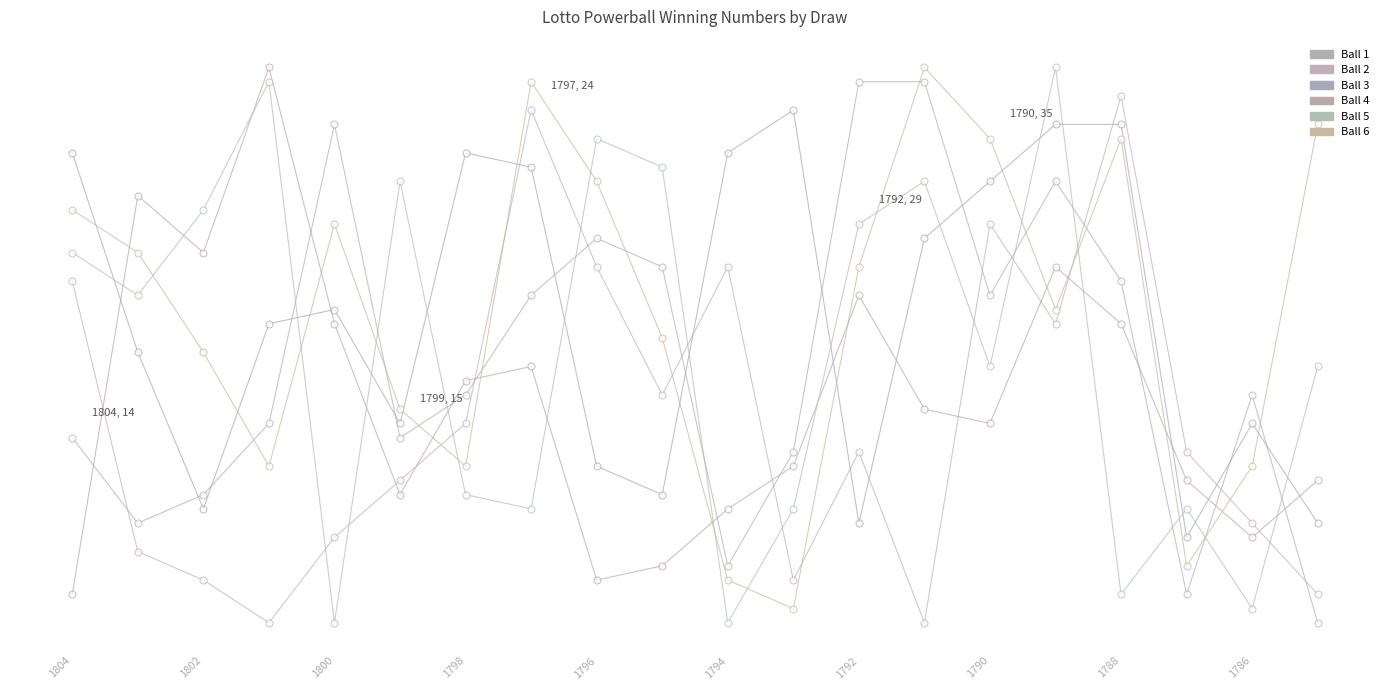

Does the chart have visible grid lines?

No